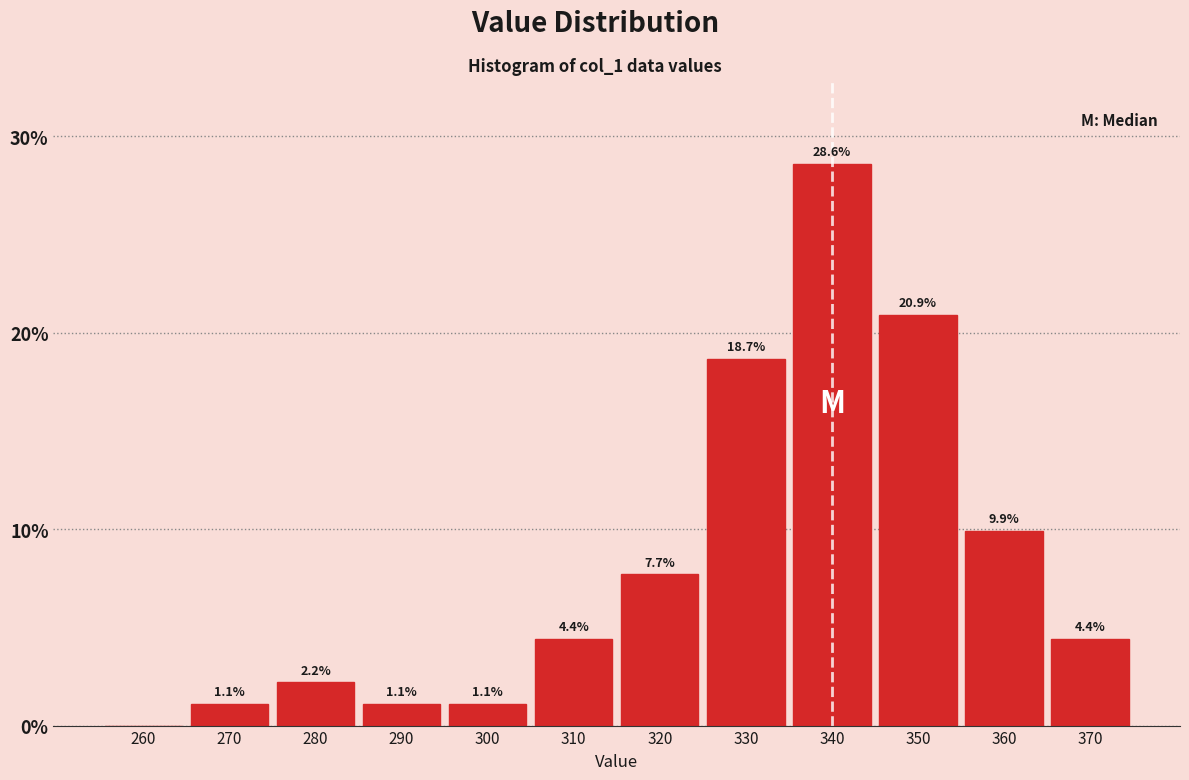

Read the value at 340.

28.6